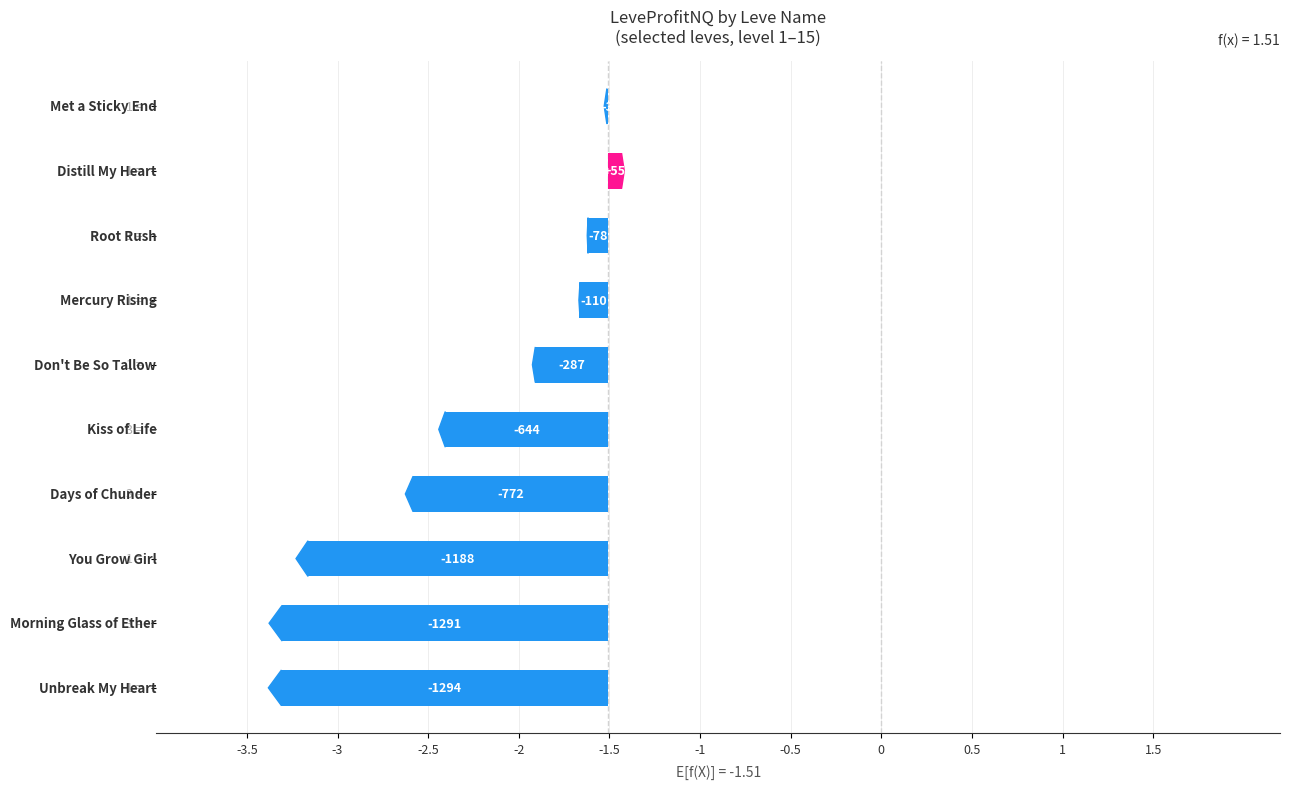

True or false: the data shows -0.1 at 0.

False